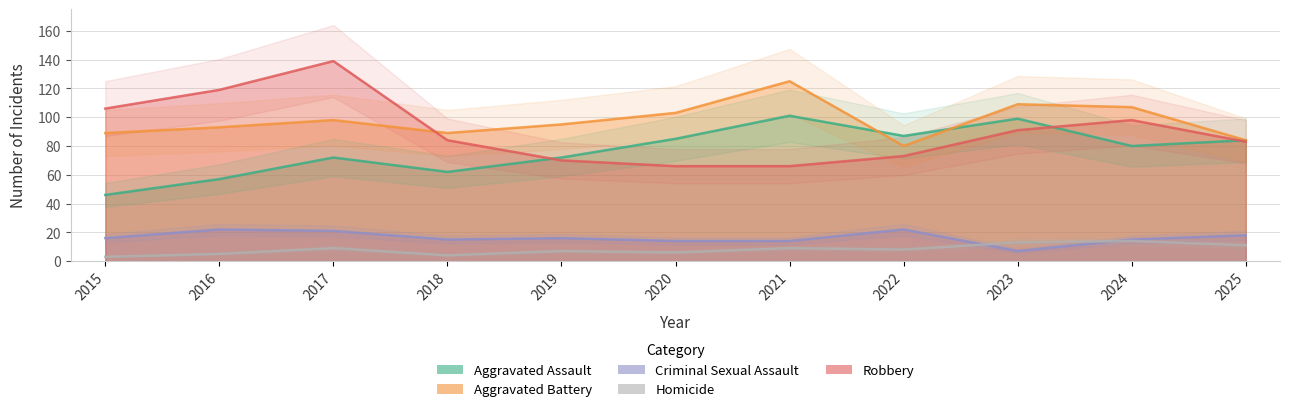

Between which two adjacent categories do Homicide and Criminal Sexual Assault first intersect?

2022 and 2023